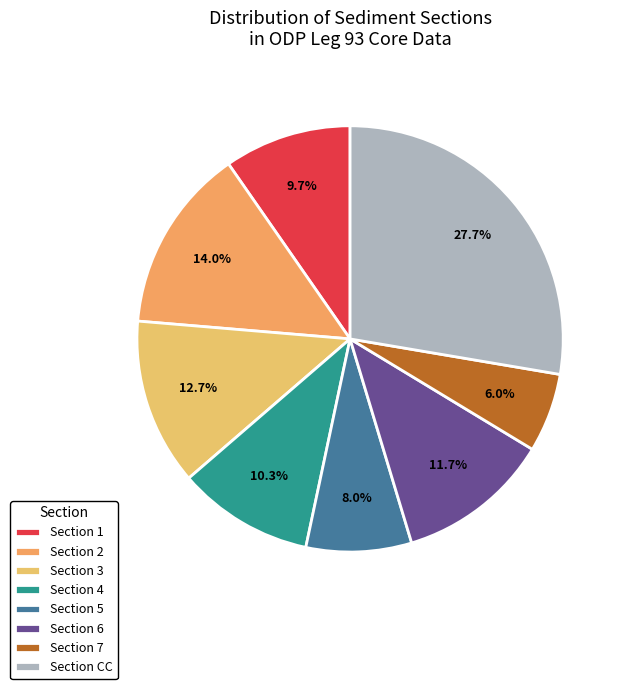

How many slices are in this pie chart?

8